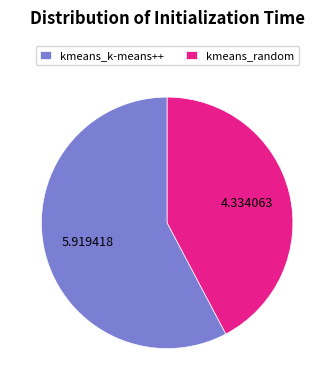

Count the number of slices in the pie.

2